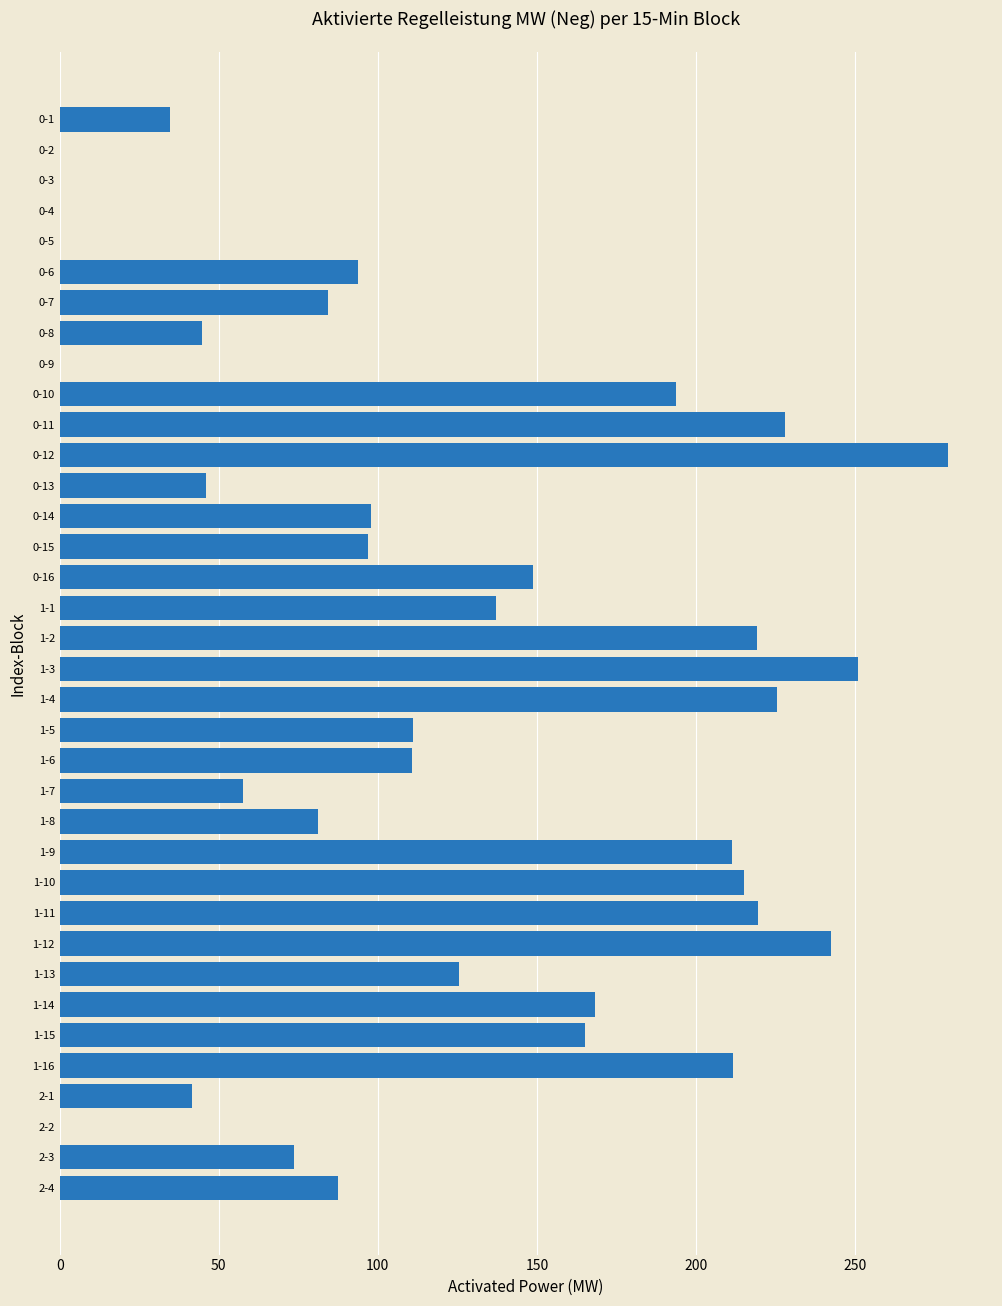

How many distinct data groups are displayed?

1